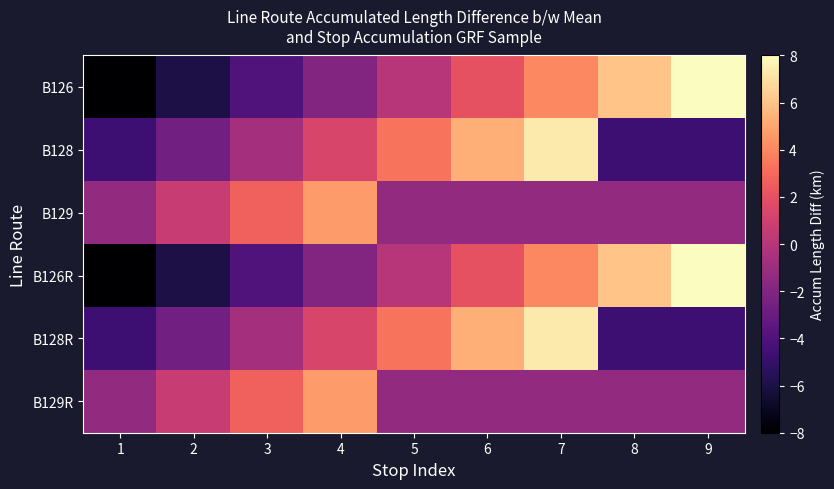

Which has a higher value, 8 or 4?

8